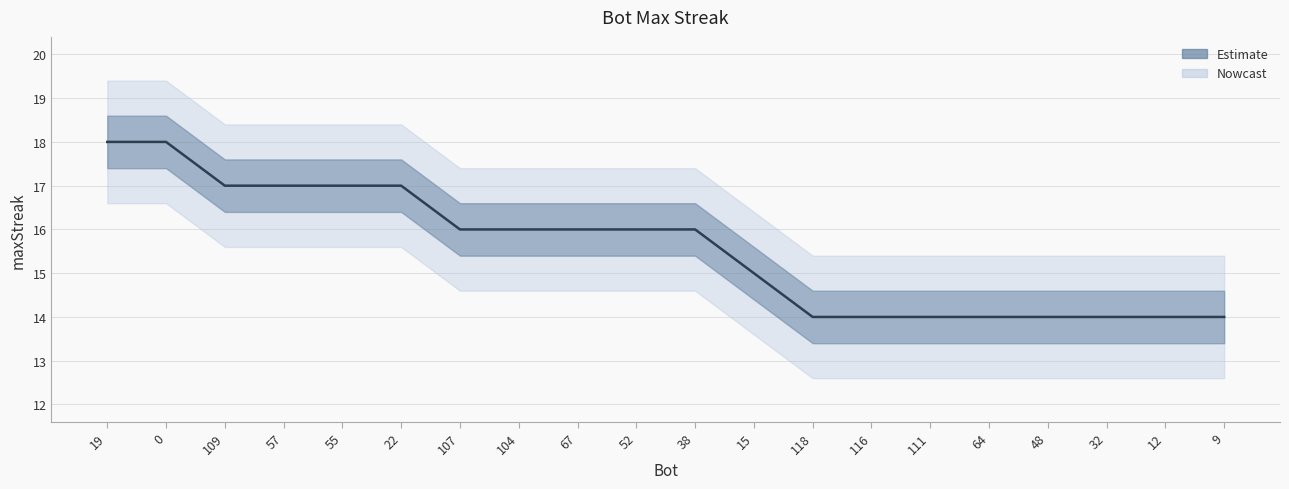

Rank the categories by value from highest to lowest.

19, 0, 109, 57, 55, 22, 107, 104, 67, 52, 38, 15, 118, 116, 111, 64, 48, 32, 12, 9